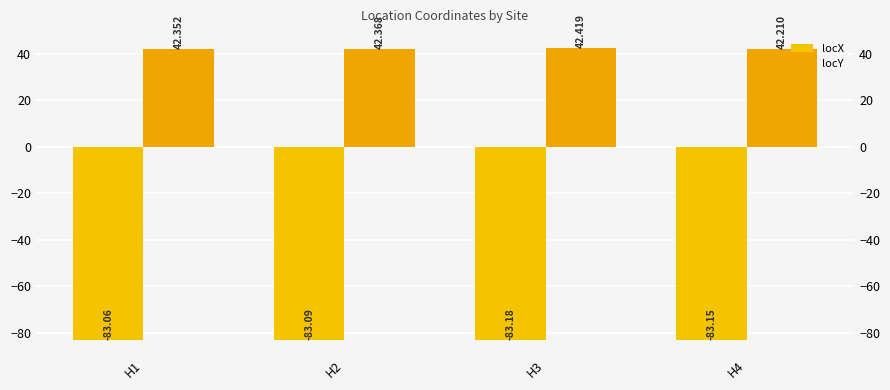

Rank the series at H4 from lowest to highest value.

locX, locY